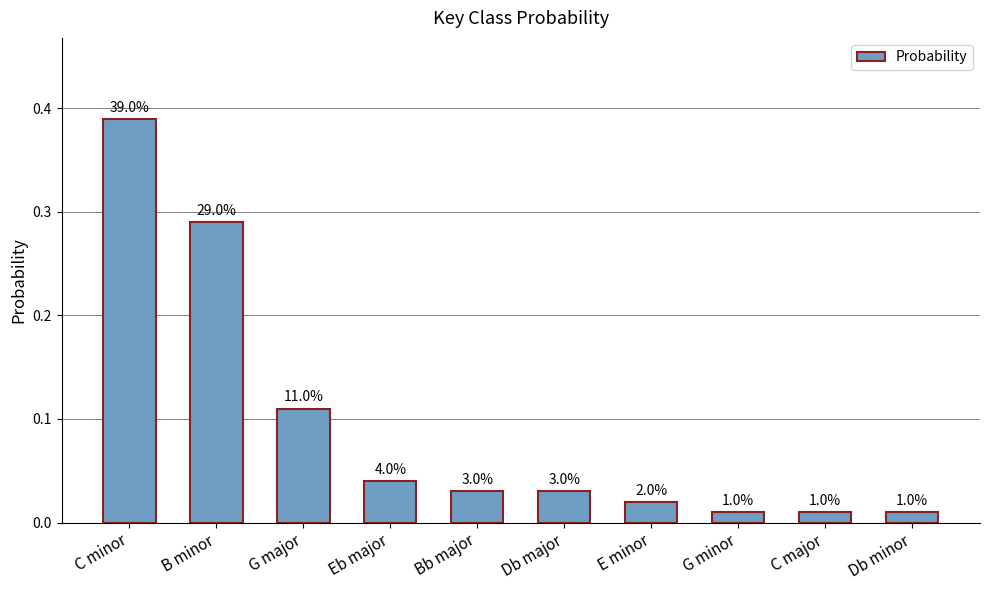

Are the bars horizontal?

No